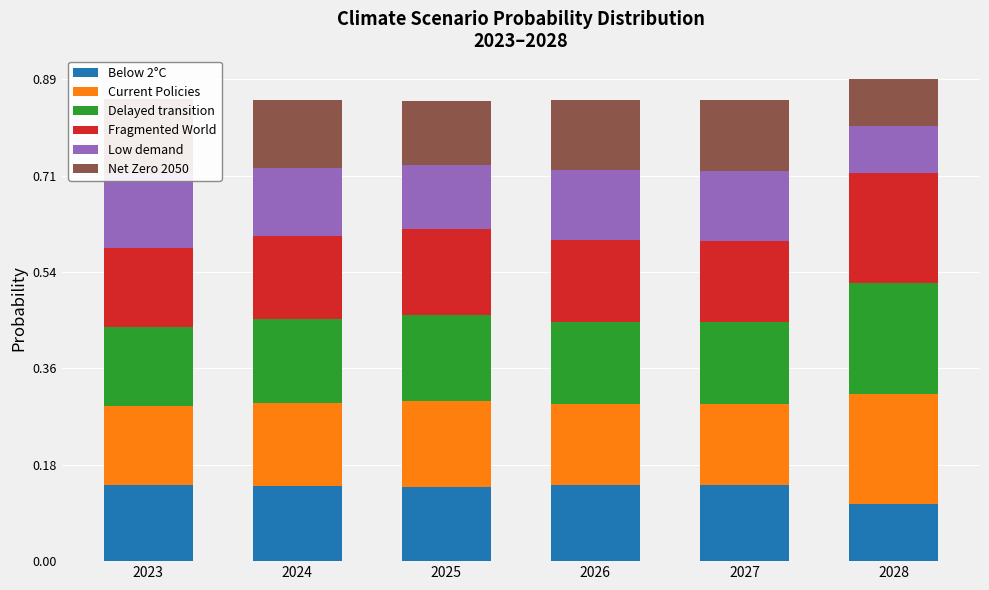

List the series in order of their peak value, lowest first.

Low demand, Net Zero 2050, Below 2°C, Delayed transition, Current Policies, Fragmented World